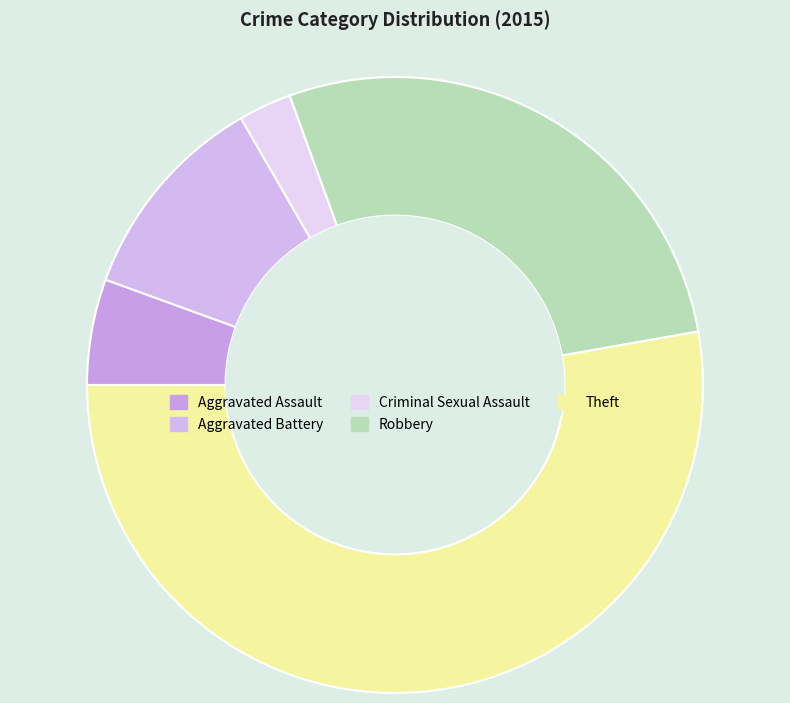

Combined, do Criminal Sexual Assault and Theft account for over 50%?

Yes